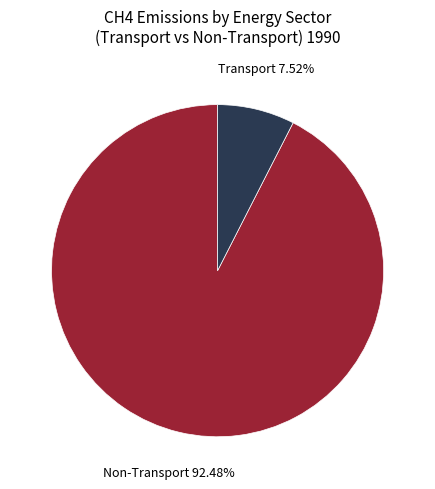

Rank the categories by value from highest to lowest.

Non-Transport, Transport